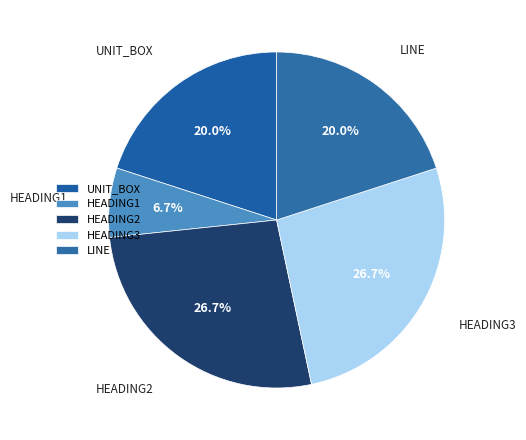

The LINE slice represents 28% of the pie. True or false?

False